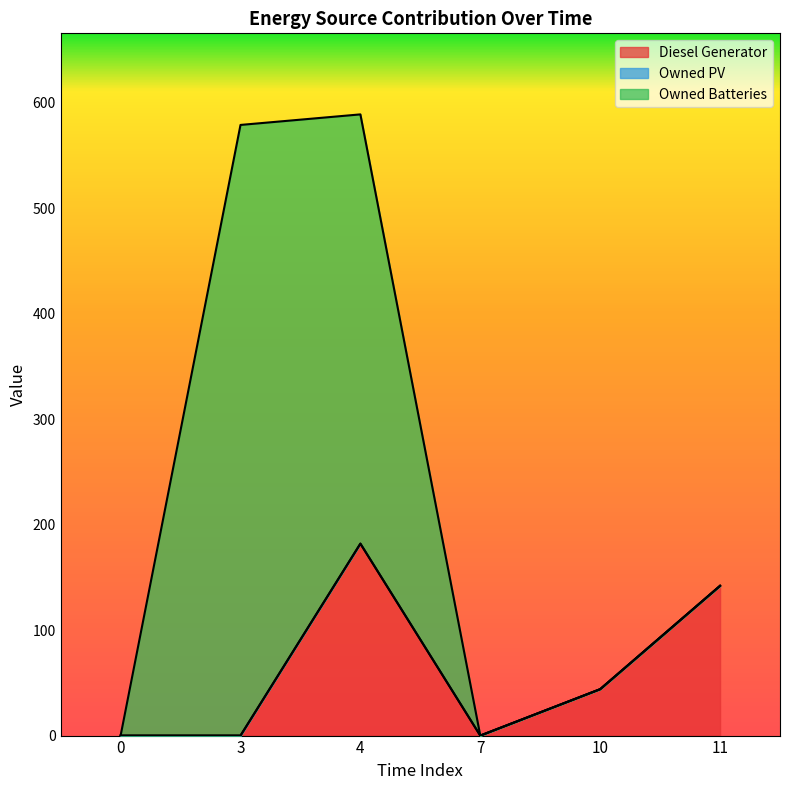

Reading left to right, what are all the values shown in this chart?

Diesel Generator: 0	0	182	0	44	142
Owned PV: 0	0	0	0	0	0
Owned Batteries: 0	579	407	0	0	0